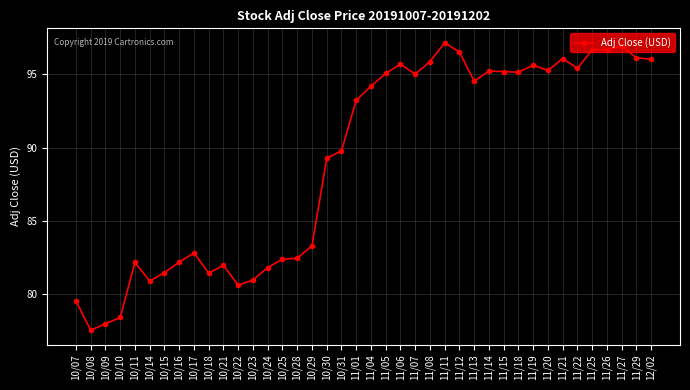

At which category does the data reach its first local valley?

10/08